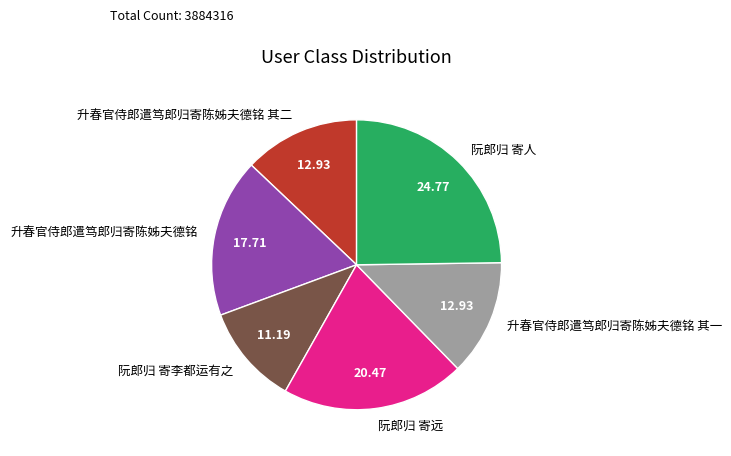

What is the smallest slice in the pie chart?

阮郎归 寄李都运有之